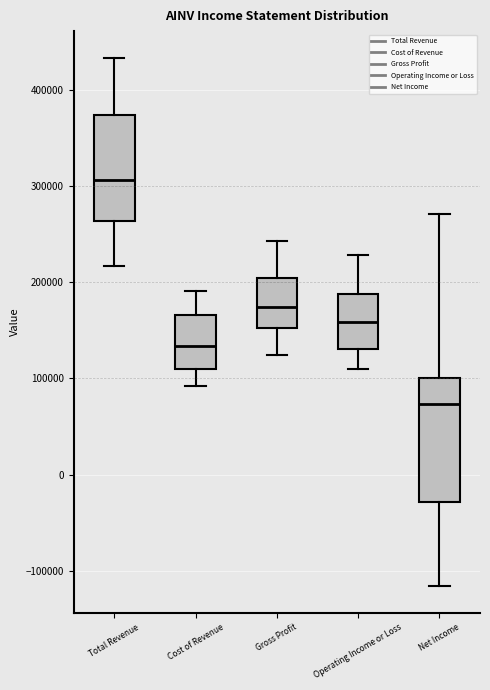

Comparing the boxes themselves (not the whiskers), which one is the tallest?

Net Income